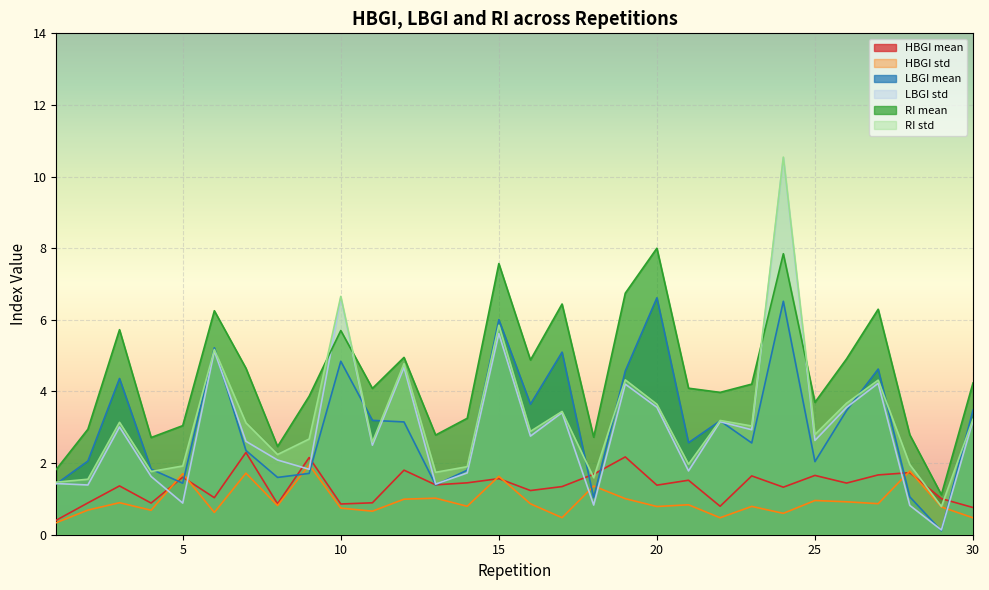

What is the sum of the RI mean values at 26 and 23?

9.1